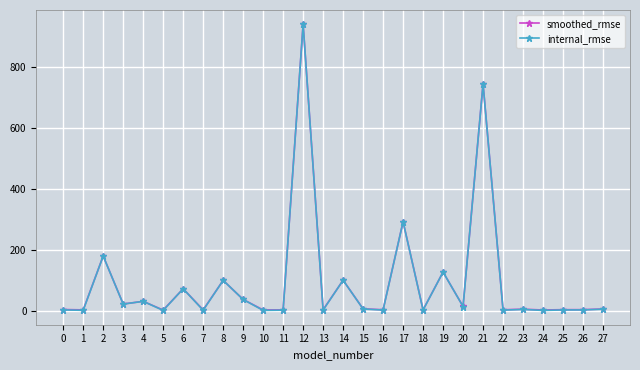

Is it true that smoothed_rmse equals 128.2 at 19?

True